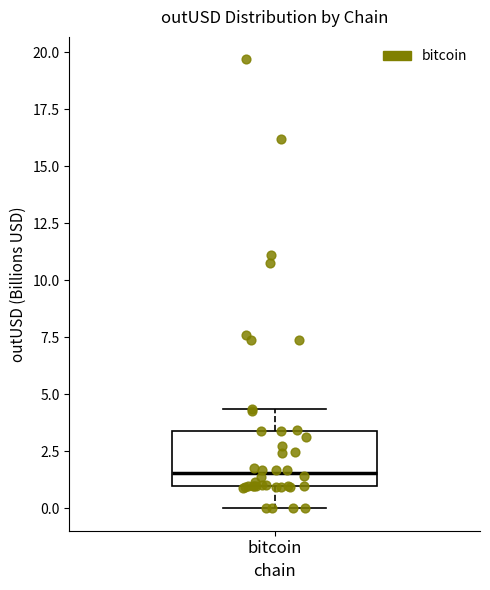

Where is the lower edge of the box for bitcoin on the y-axis? The values are not printed on the chart, so give them approximately, as read against the axis.

1.0